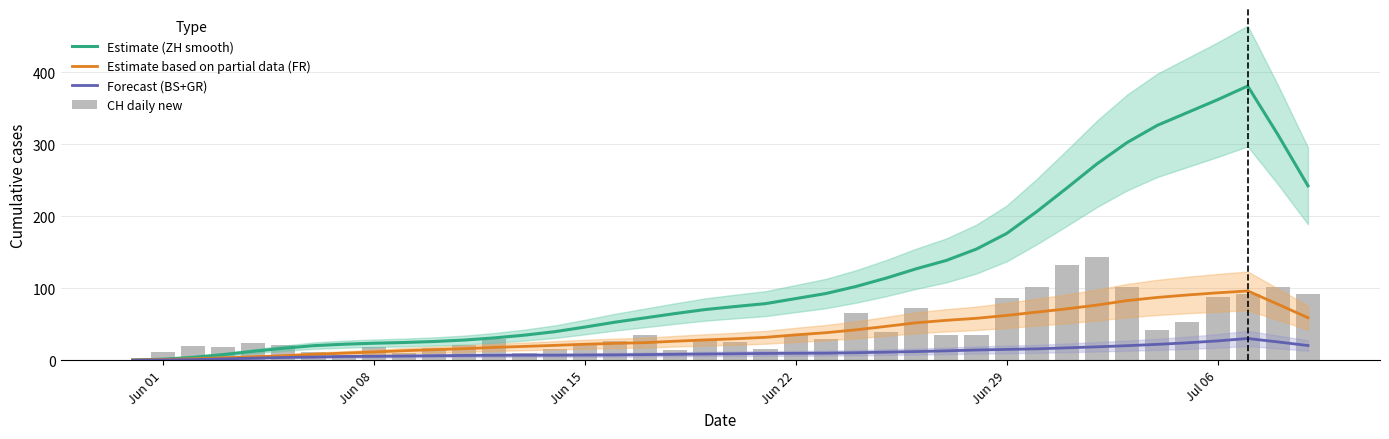

What is the highest value of the Forecast (BS+GR) series?

30.2